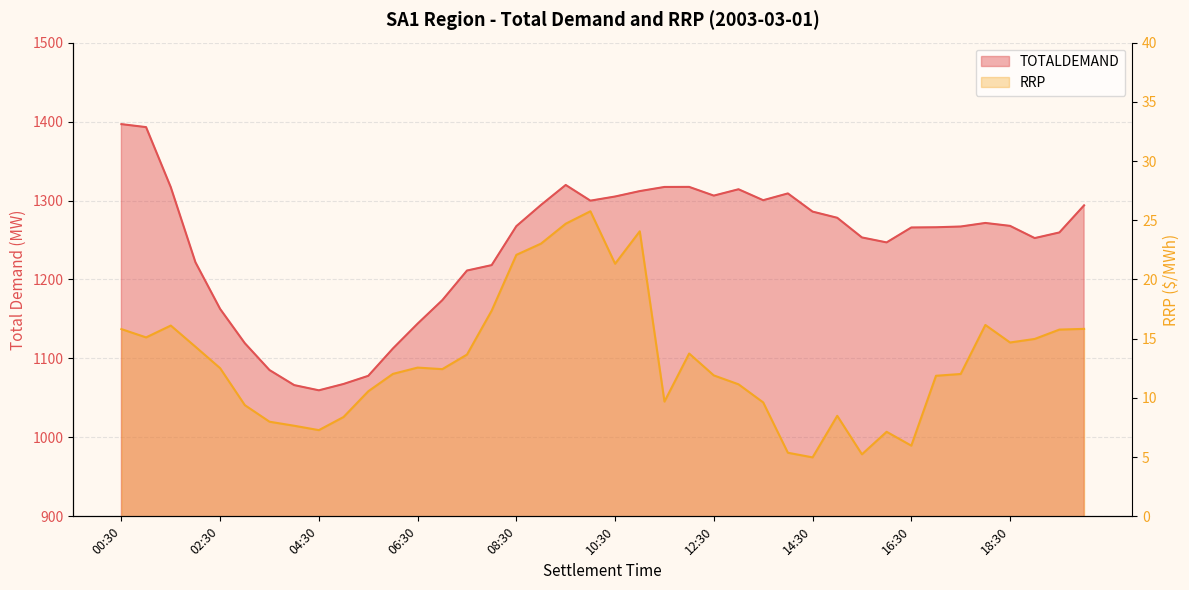

What is the label of the 38th point from the right?

01:30